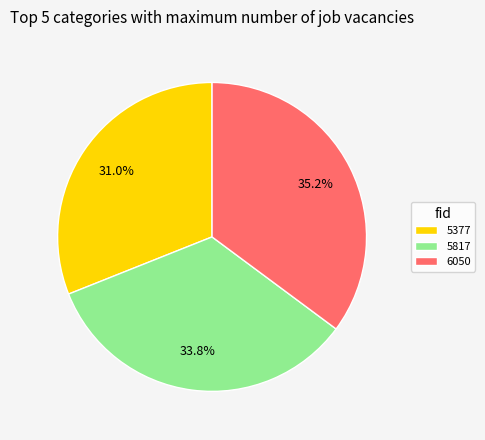

Which category has the biggest portion of the pie?

6050